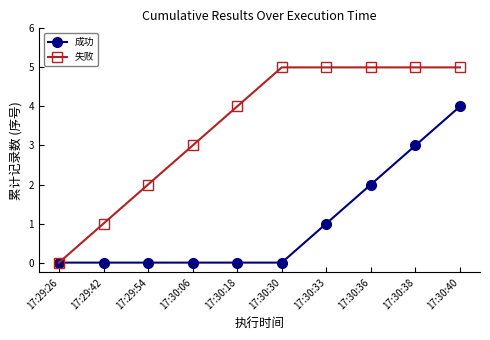

What is the difference between the second highest and minimum values in the 失败 series?

5